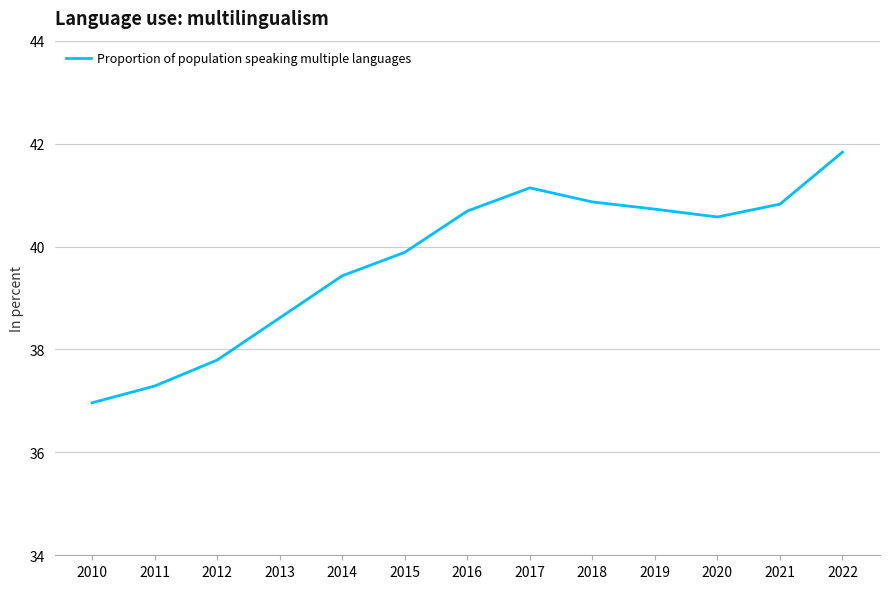

True or false: the data has more than 0 interior local peaks.

True